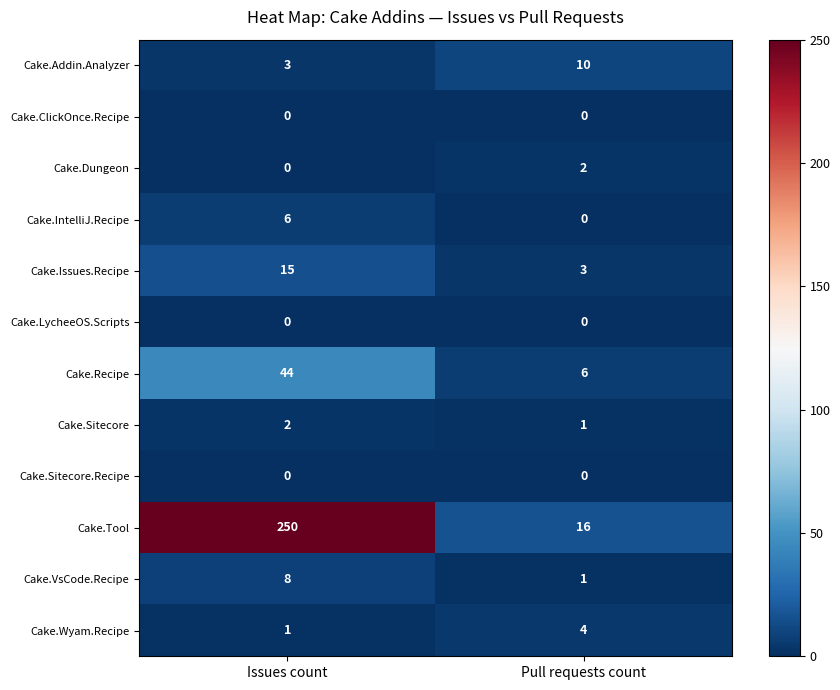

Which series has the largest range (max minus min)?

Cake.Tool